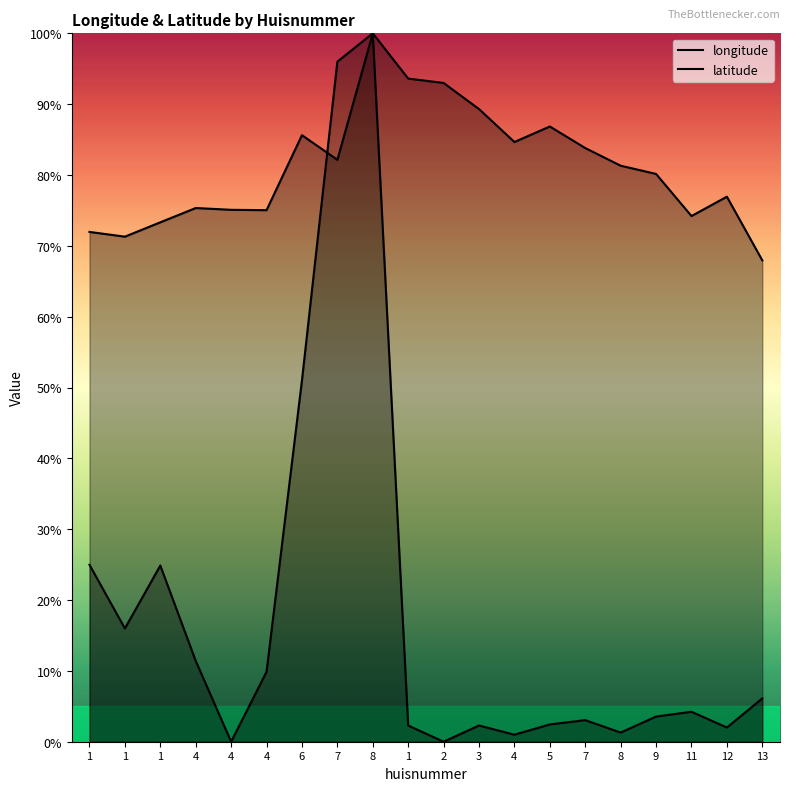

The latitude series shows 60.1 at 1. True or false?

False